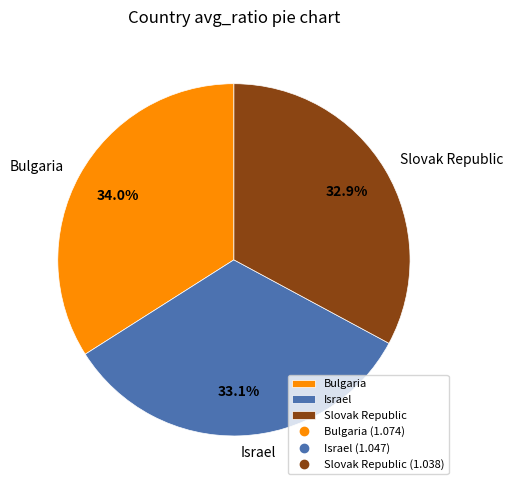

Which slice is the largest?

Bulgaria